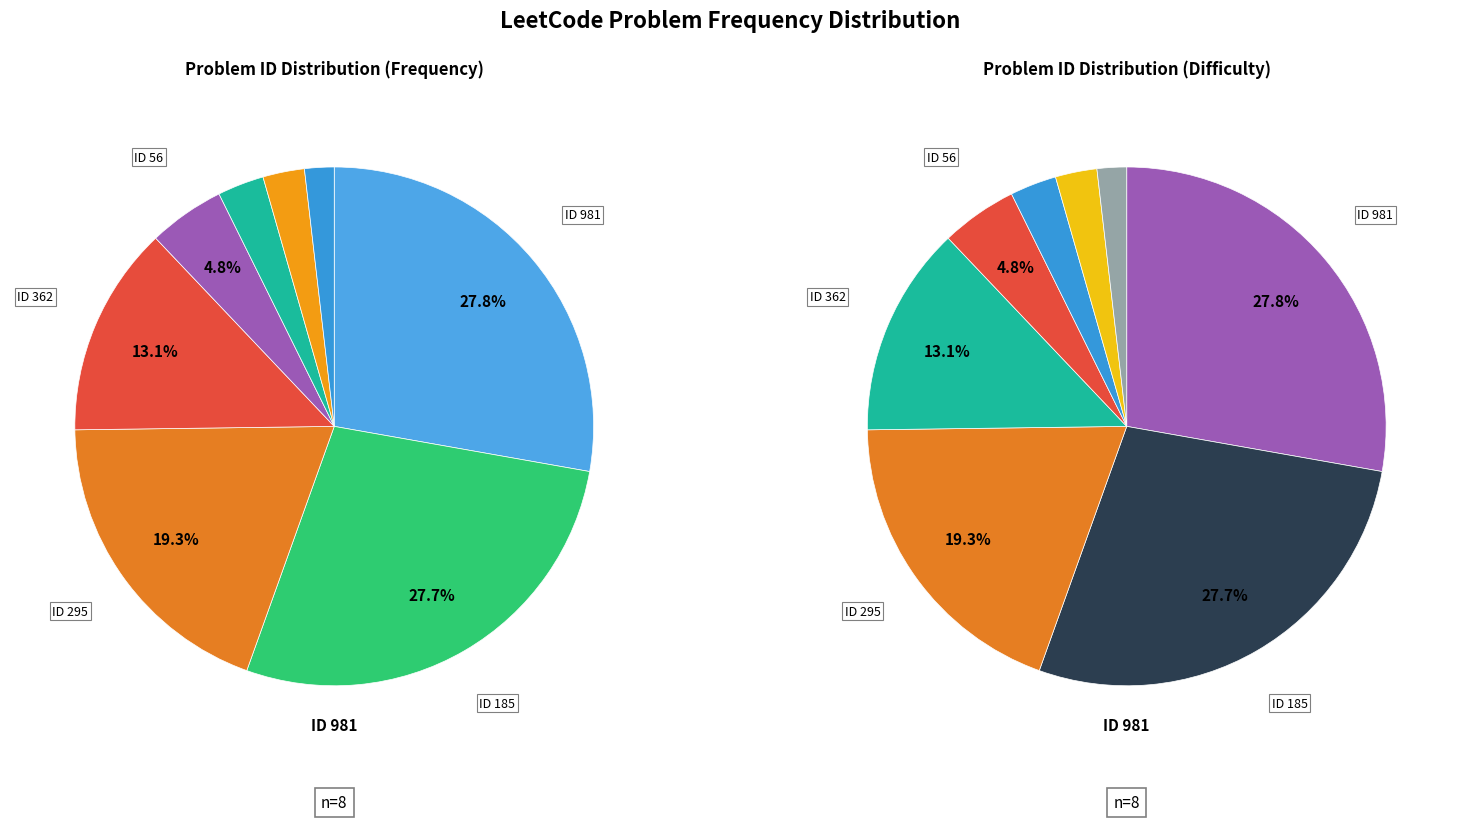

Is it true that 362 is 25% of the pie?

False